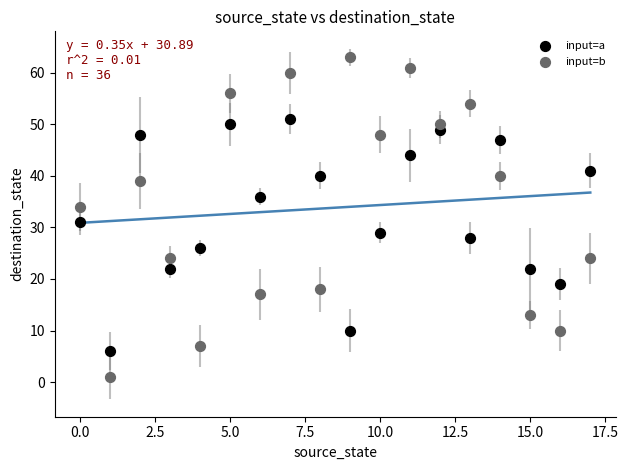

Across all series, what Y value is closest to 32?

31